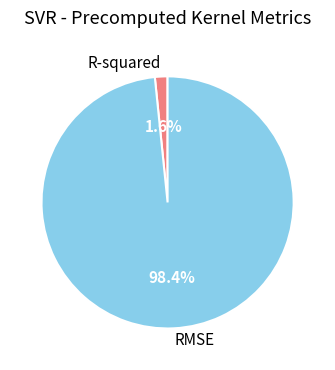

To the nearest percent, what is the difference between the R-squared and RMSE slice percentages?

97%